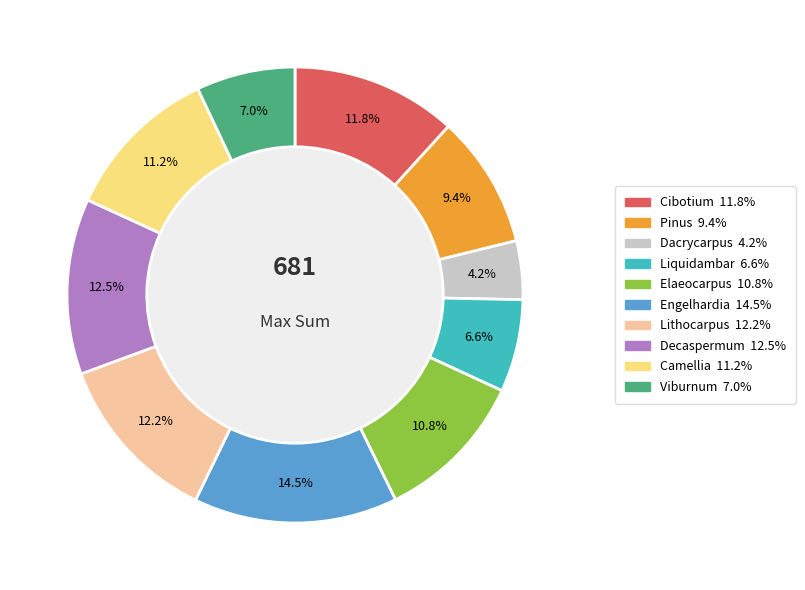

To the nearest percent, what is the difference between the Elaeocarpus and Pinus slice percentages?

1%